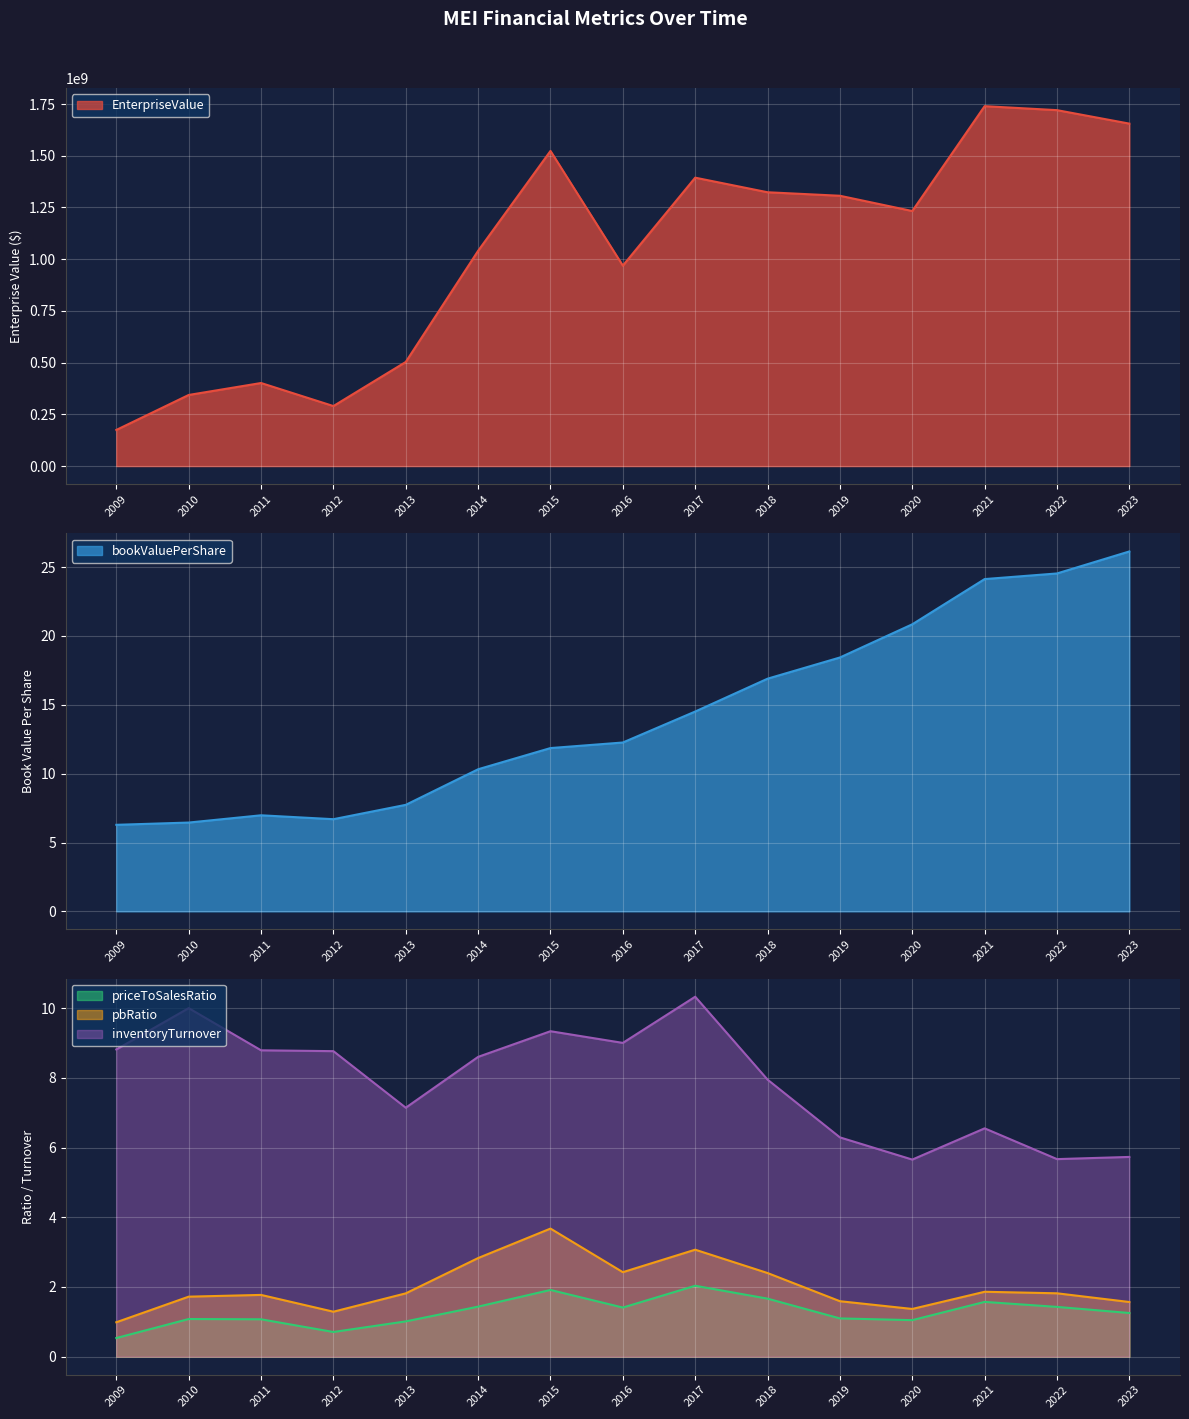

Which has a higher value, 2012 or 2016?

2016